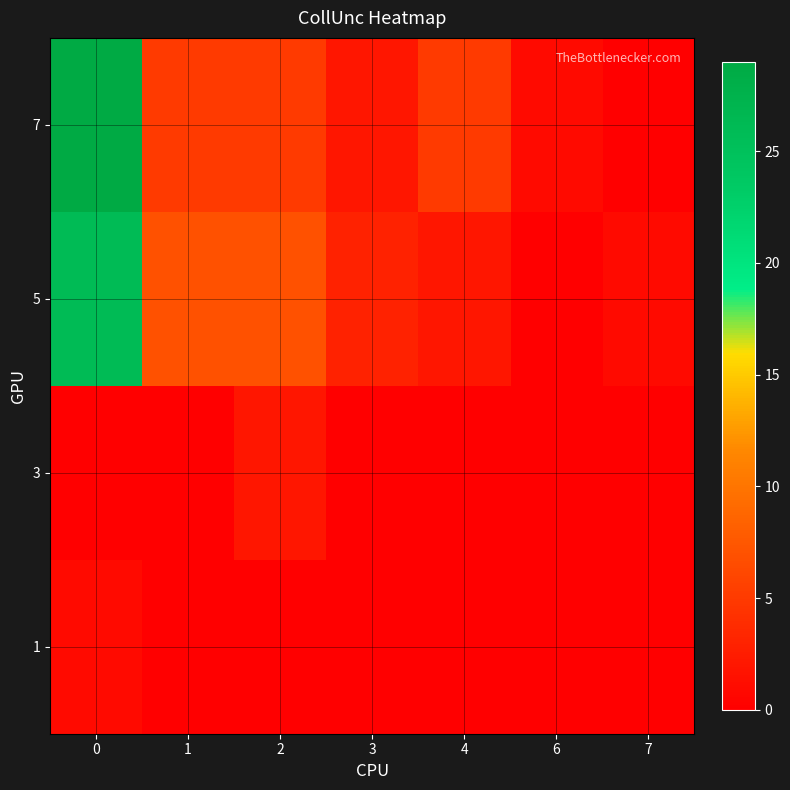

Reading right to left, extract all data points from this chart.

1: 7=0	6=0	4=0	3=0	2=0	1=0	0=1
3: 7=0	6=0	4=0	3=0	2=2	1=0	0=0
5: 7=1	6=0	4=2	3=3	2=7	1=7	0=26
7: 7=0	6=1	4=5	3=2	2=5	1=5	0=29